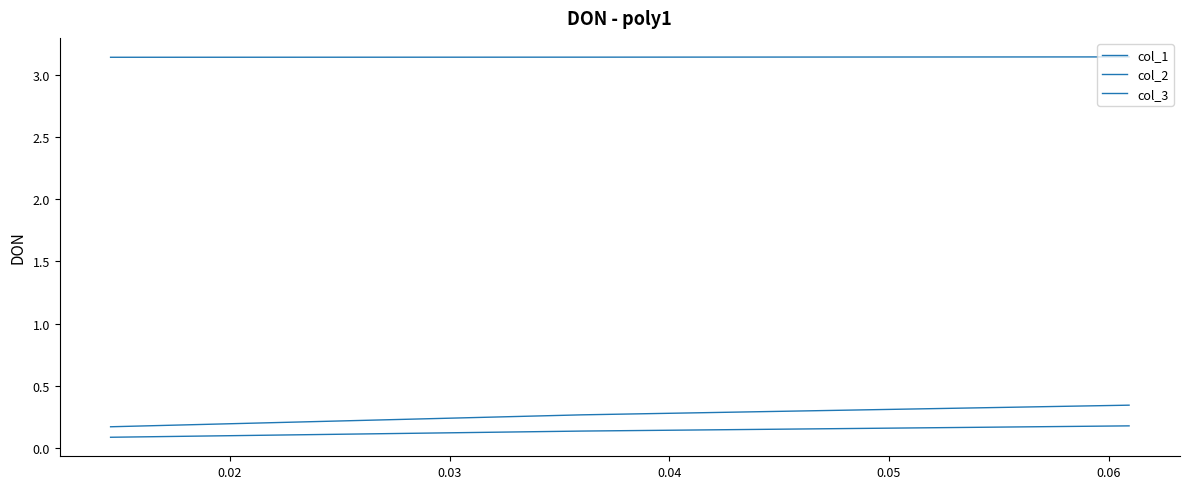

Which series has the largest total across all categories?

col_2